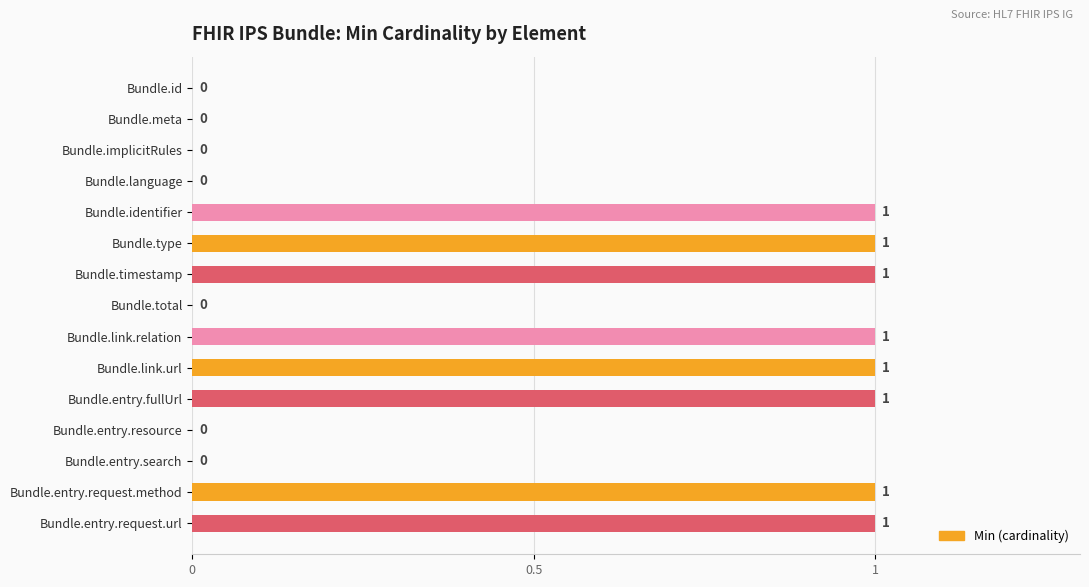

What is the change in value from Bundle.id to Bundle.entry.request.method?

+1